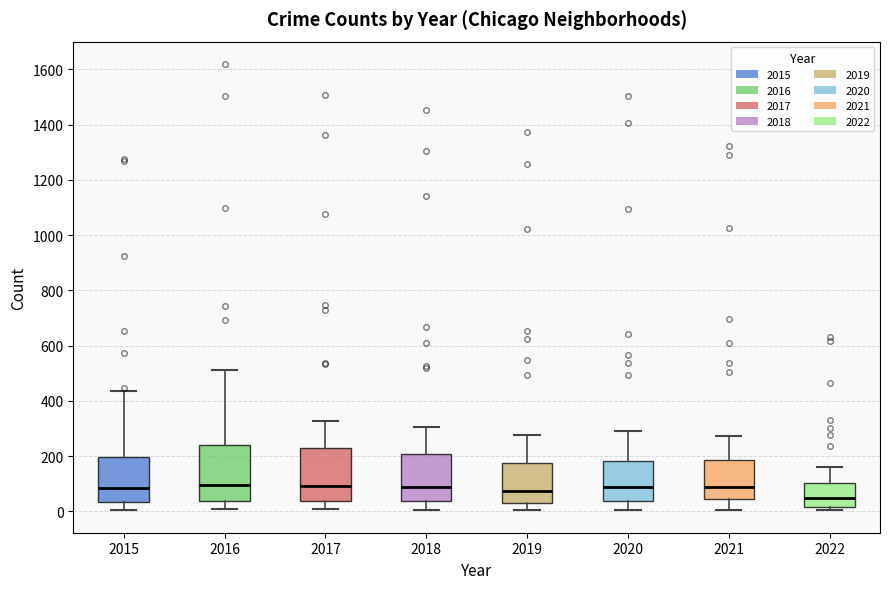

Reading left to right, read every box against the y-axis: the position of its median line, the range the box covers, and the ends of its whiskers. The values are not printed on the chart, so give them approximately, as read against the axis.

2015: median 80, box 40 to 200, whiskers 0 to 440
2016: median 100, box 40 to 240, whiskers 0 to 520
2017: median 100, box 40 to 220, whiskers 0 to 320
2018: median 80, box 40 to 200, whiskers 0 to 300
2019: median 80, box 40 to 180, whiskers 0 to 280
2020: median 80, box 40 to 180, whiskers 0 to 280
2021: median 80, box 40 to 180, whiskers 0 to 280
2022: median 40, box 20 to 100, whiskers 0 to 160